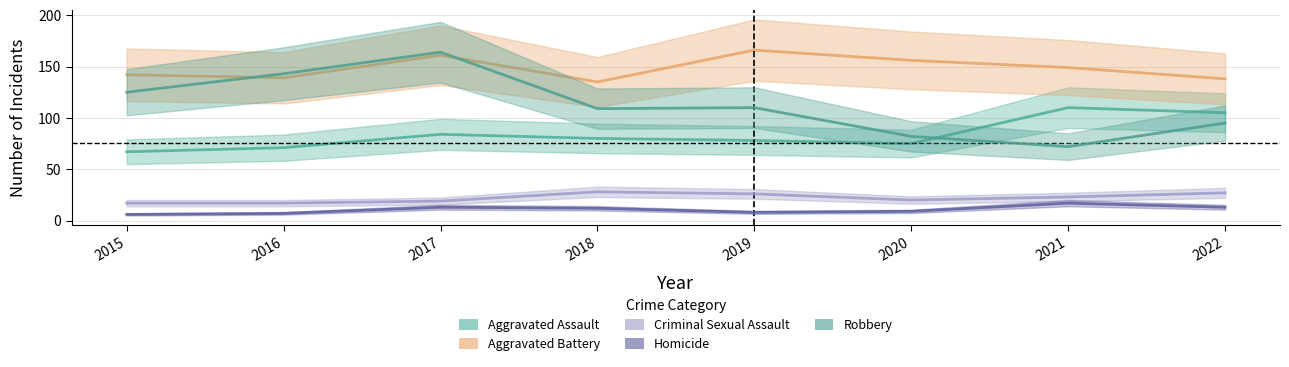

What are all the series names shown in the legend?

Aggravated Assault, Aggravated Battery, Criminal Sexual Assault, Homicide, Robbery